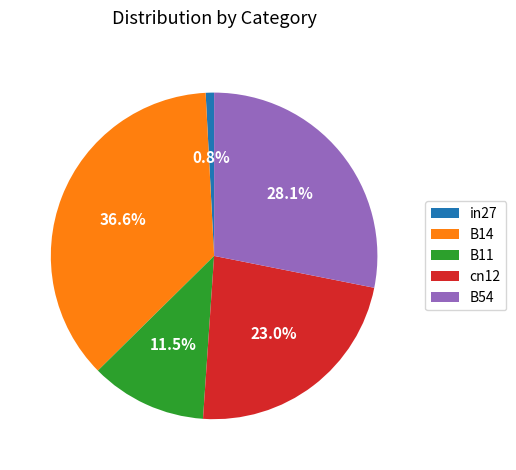

Count the number of slices in the pie.

5